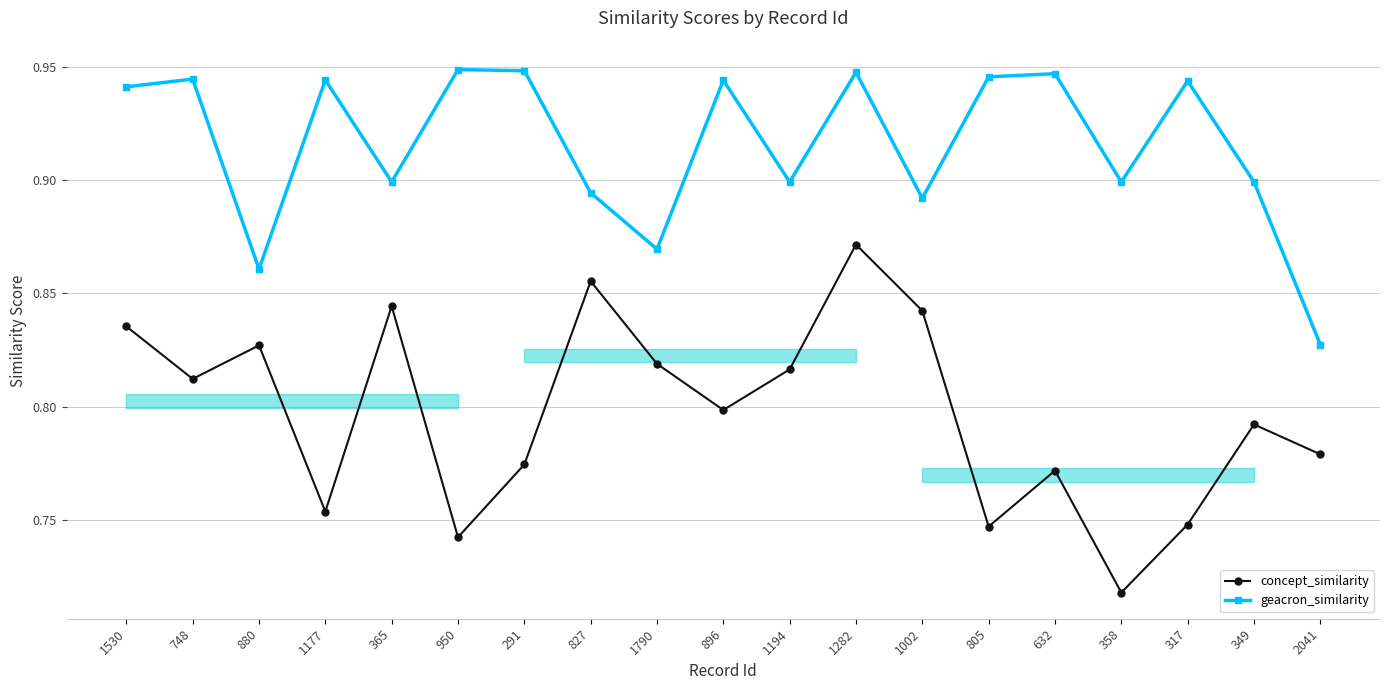

What is the maximum value for geacron_similarity?

0.9